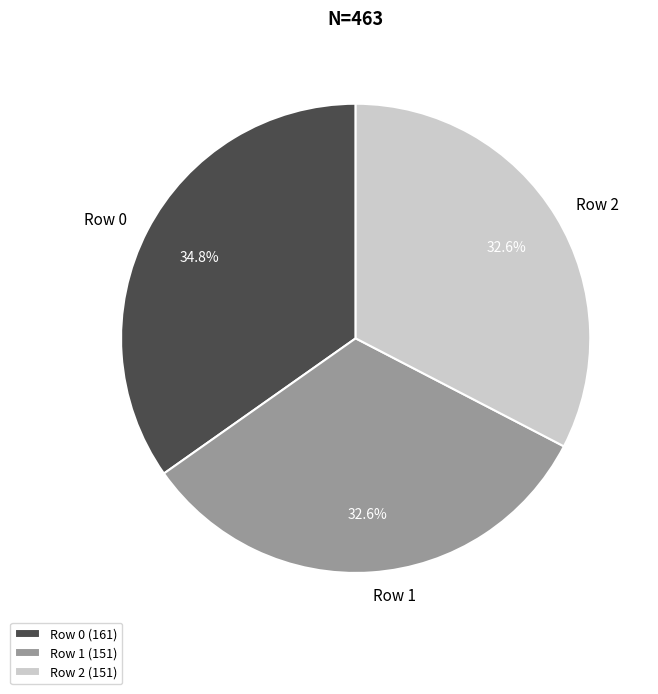

To the nearest percent, what percentage of the pie is Row 2?

33%